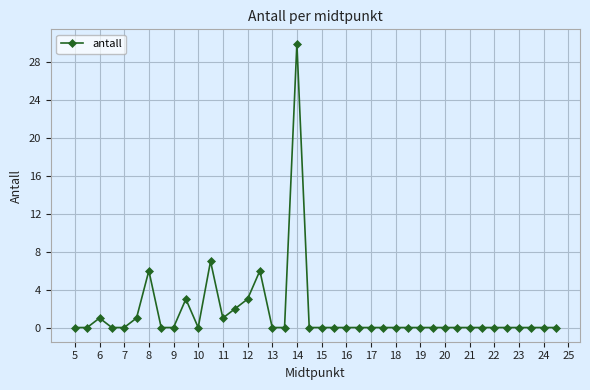

What is the value of the 14th point from the left?

2